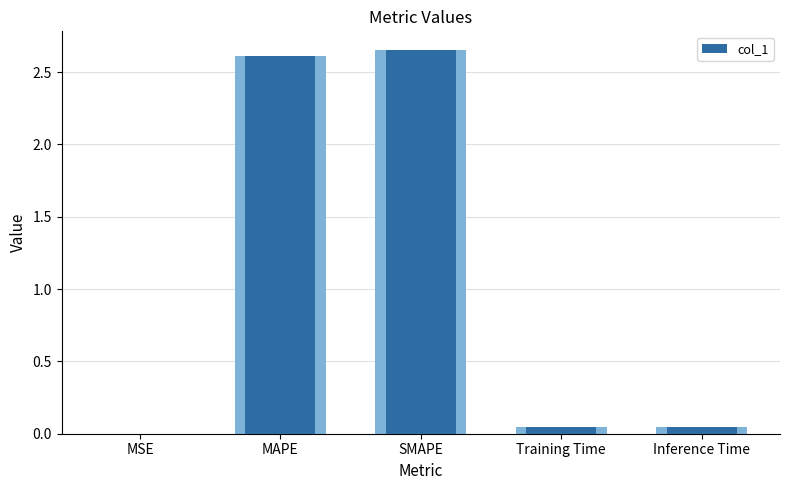

Between MSE and Inference Time, which is larger?

Inference Time